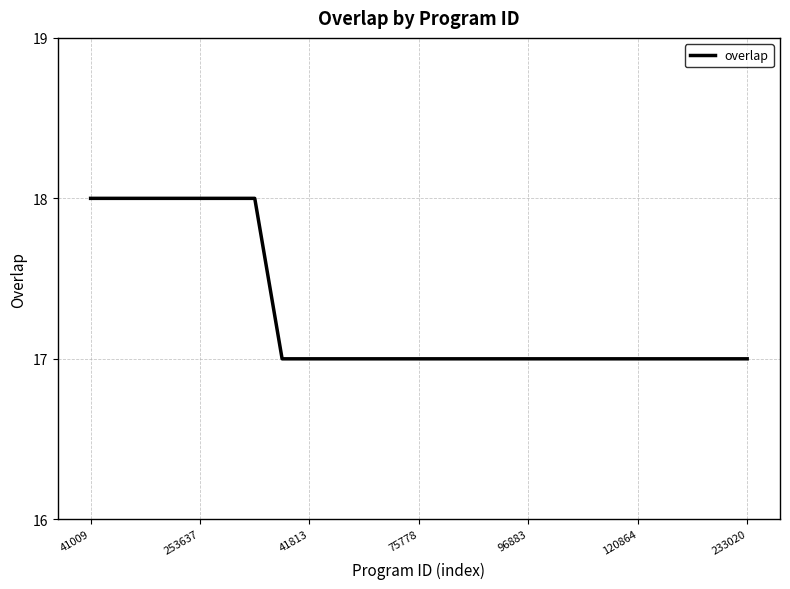

What is the smallest value displayed?

17